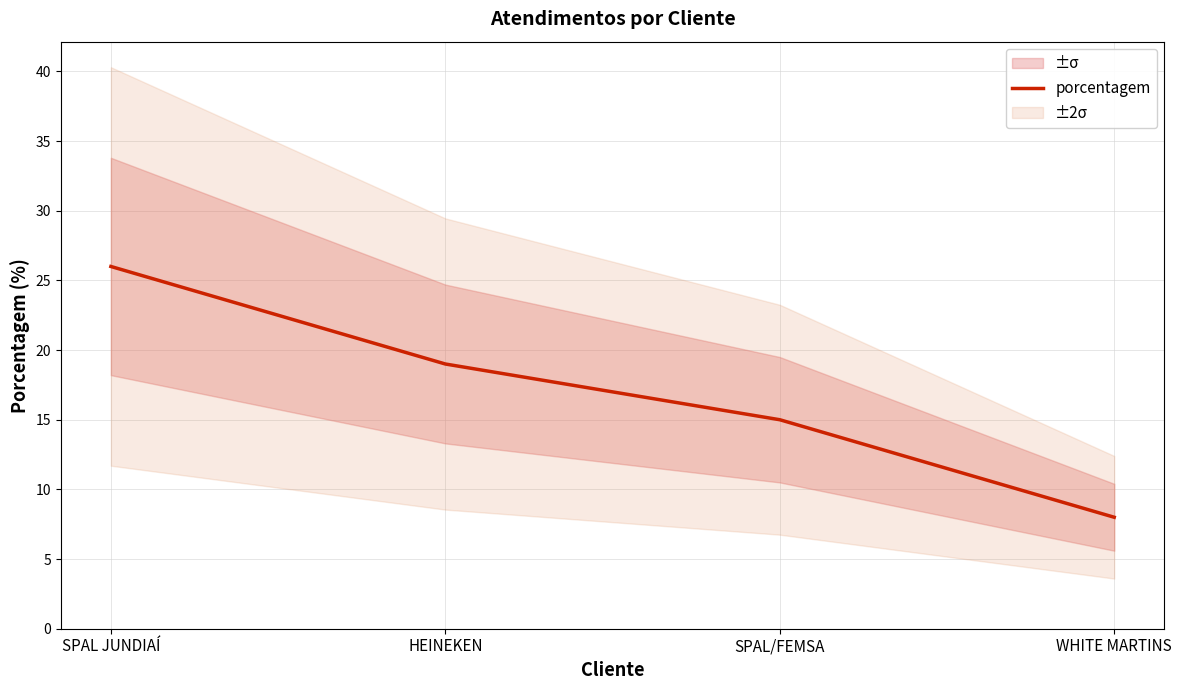

Reading right to left, list all the values displayed in this chart.

8	15	19	26